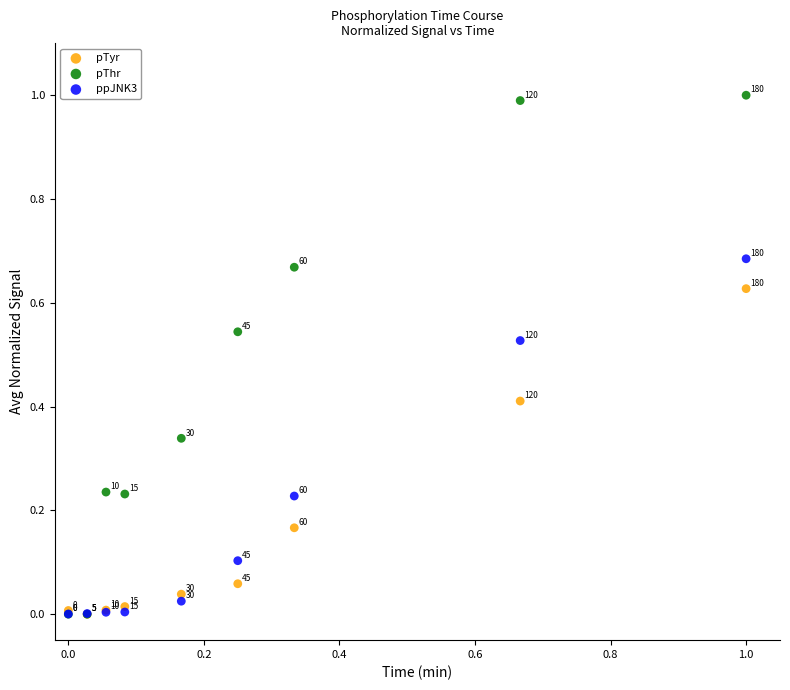

What are all the series names shown in the legend?

pTyr, pThr, ppJNK3